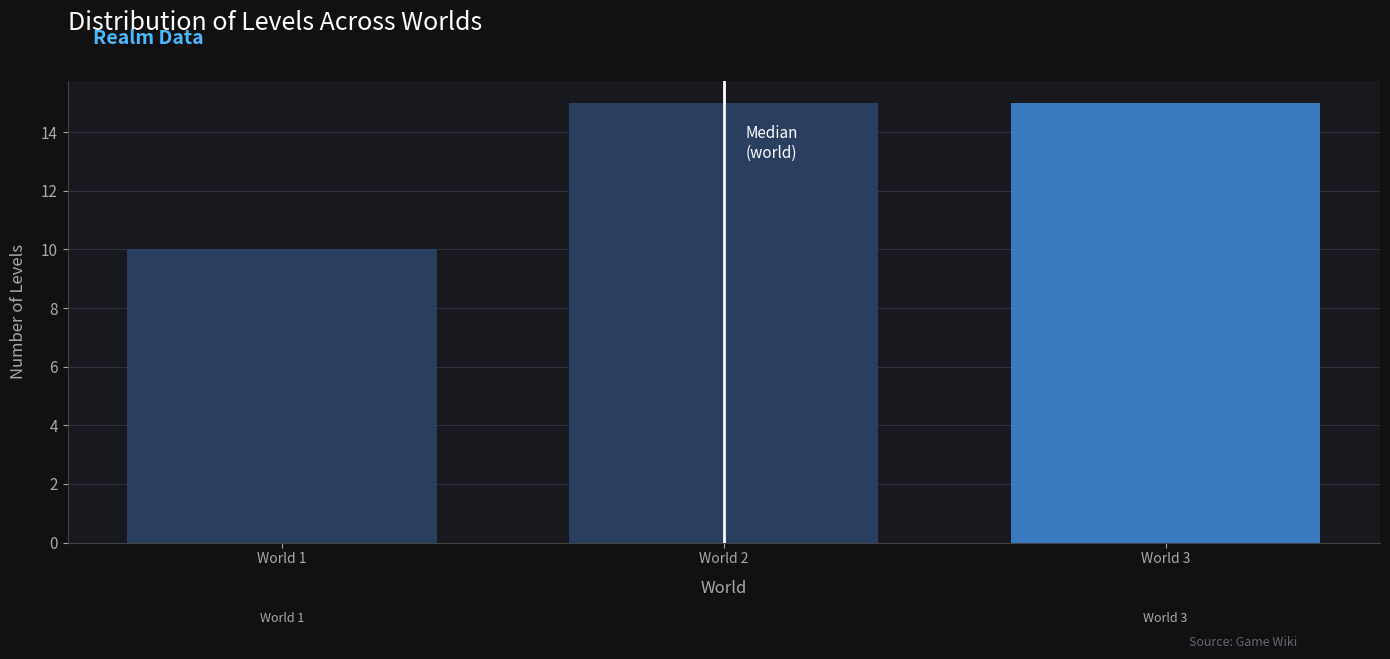

Reading left to right, extract all data points from this chart.

World 1=10	World 2=15	World 3=15